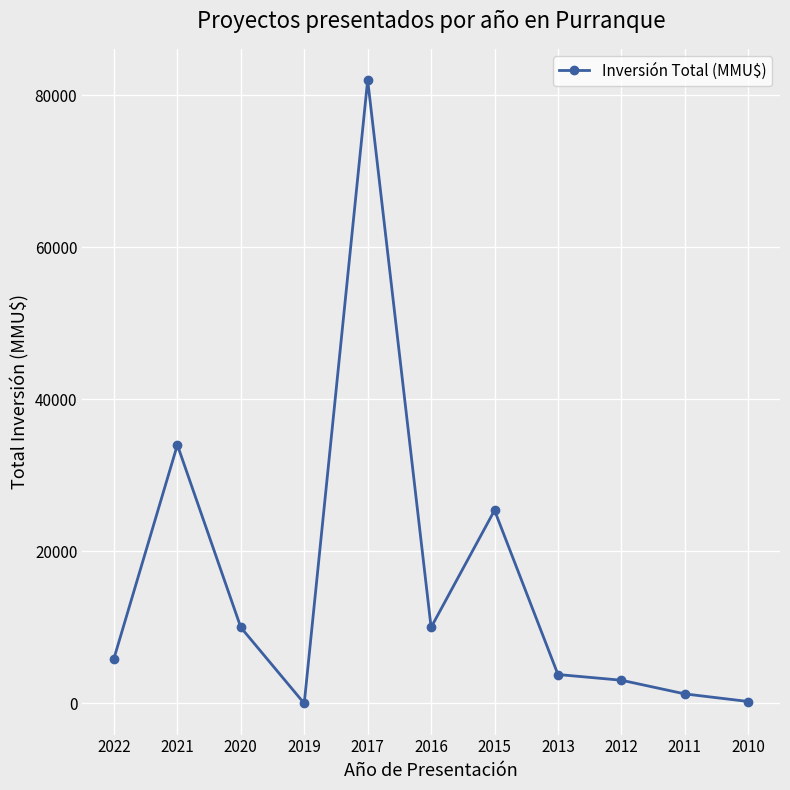

How many interior local valleys (lower than both neighbors) does the data have?

2